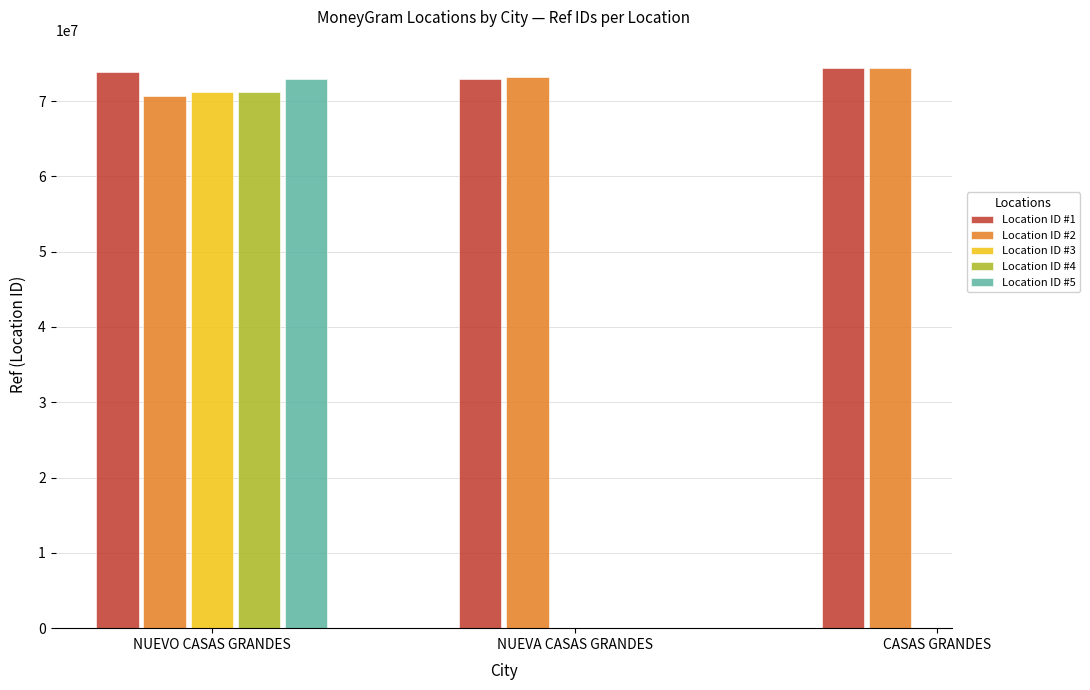

What is the difference between the maximum and minimum values in the Location ID #1 series?

1450175